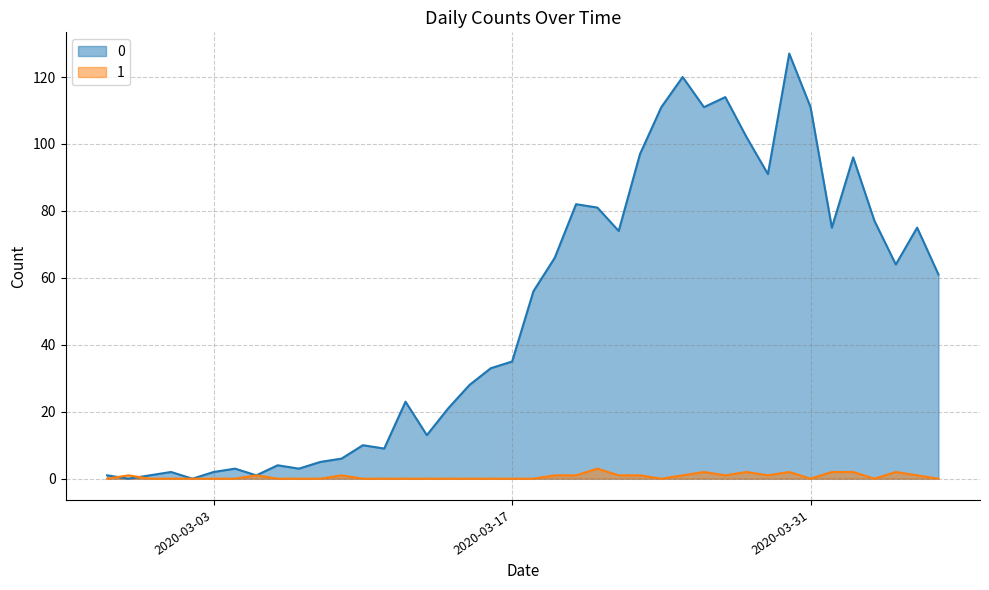

True or false: 0 has a value of 127 at 2020-03-30.

True